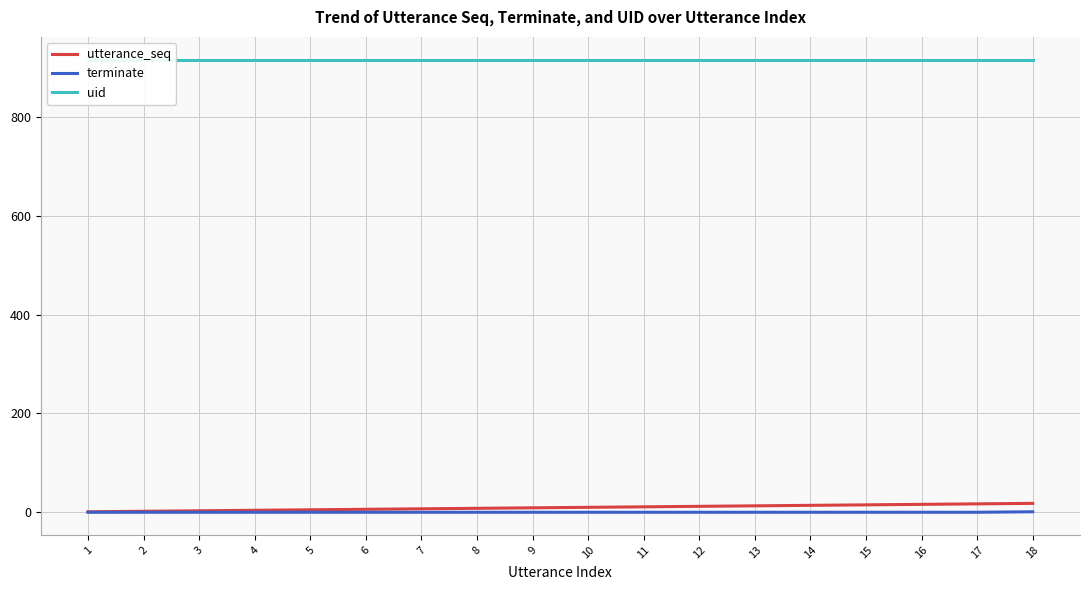

Is the value of terminate at 10 greater than the value of uid at 12?

No